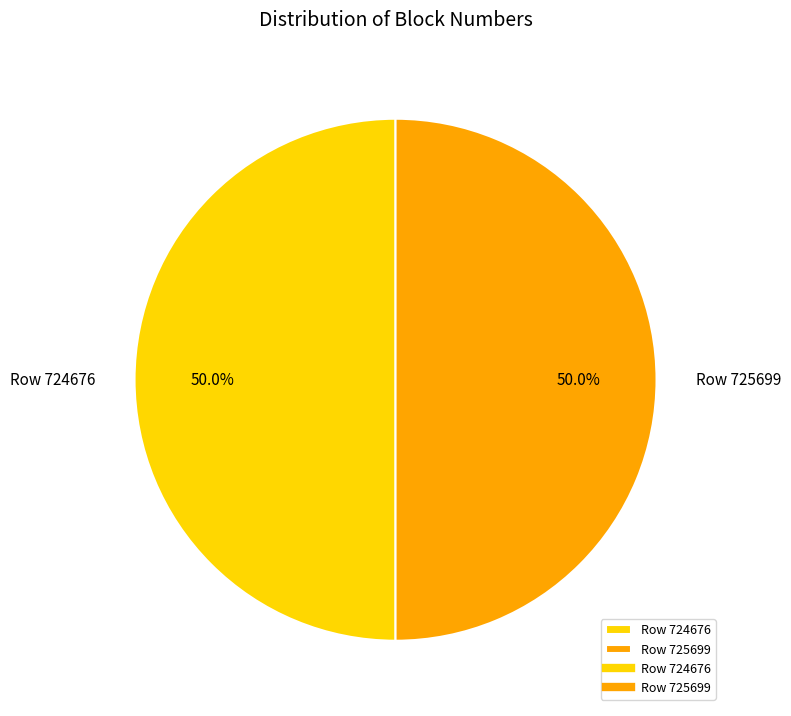

To the nearest percent, what percentage of the pie is Row 725699?

50%